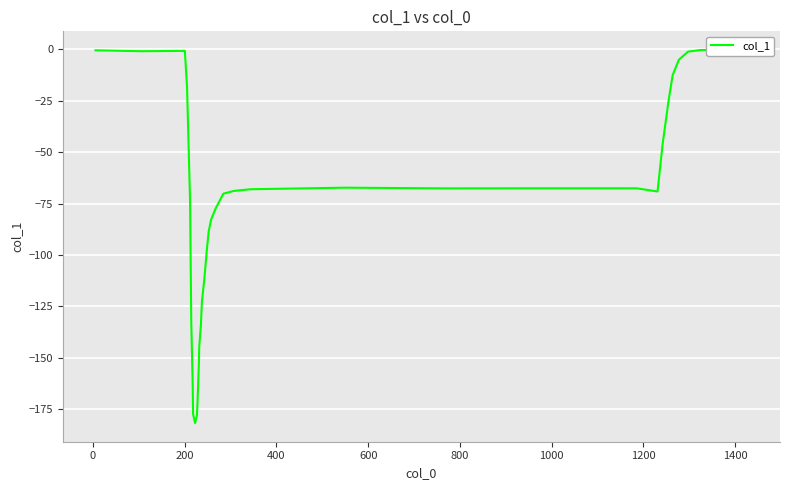

Does the chart display data point markers on the line(s)?

No